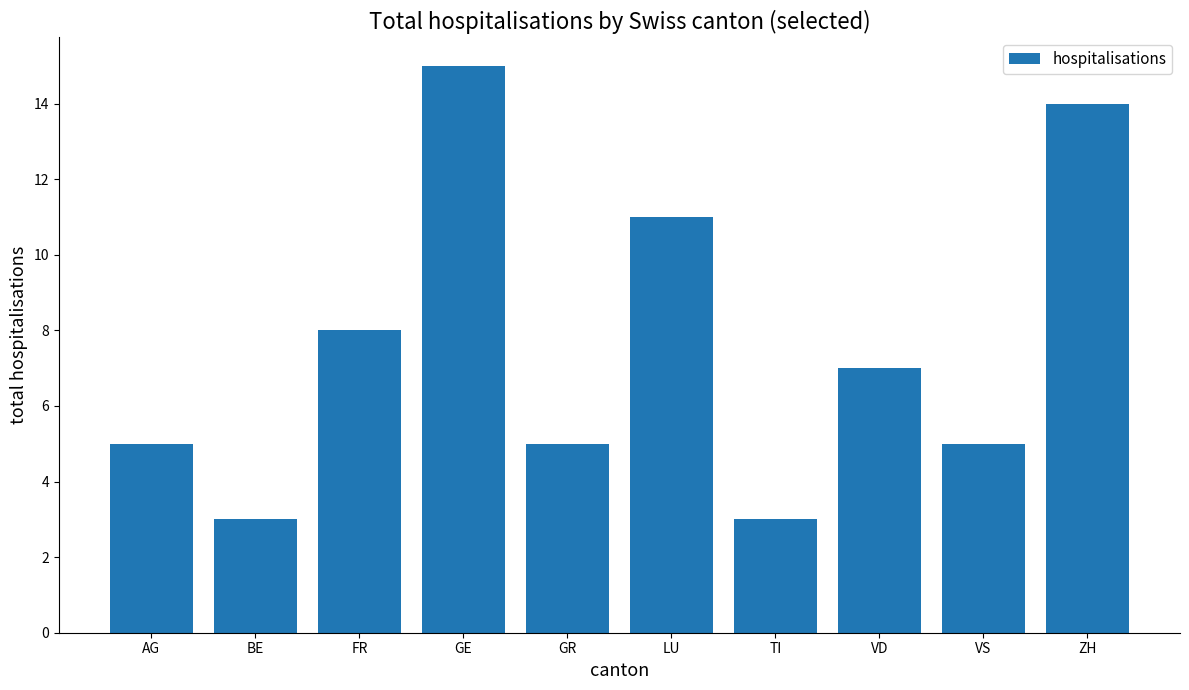

Which label corresponds to the largest value in the chart?

GE